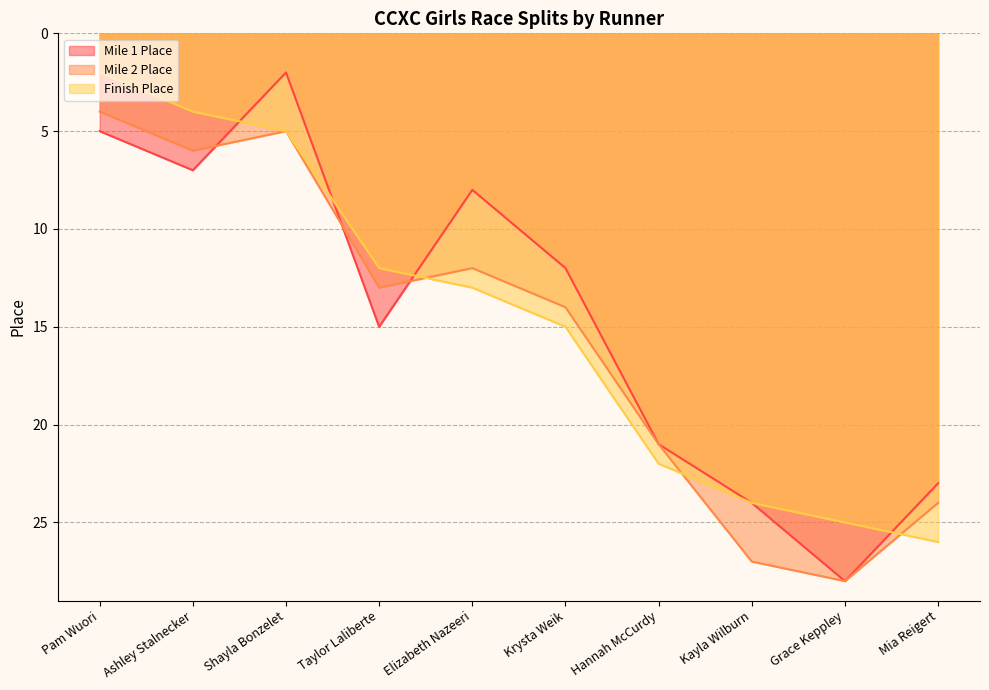

Rank the series at Elizabeth Nazeeri from lowest to highest value.

Mile 1 Place, Mile 2 Place, Finish Place